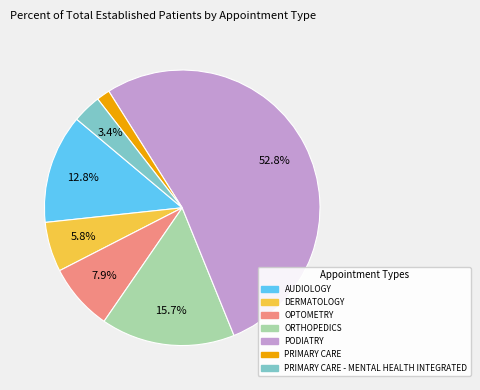

Is there any slice that represents more than half of the pie?

Yes